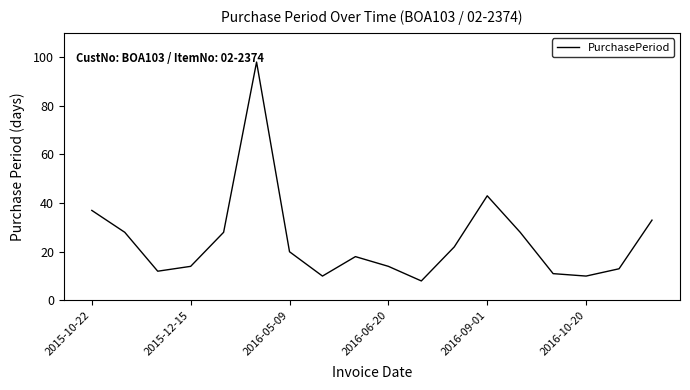

What is the smallest value displayed?

8